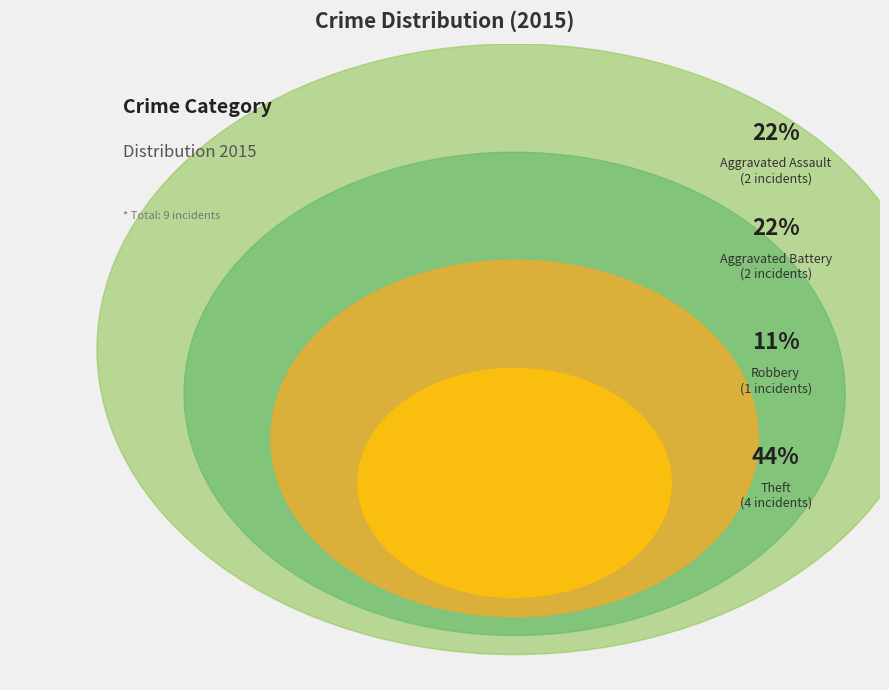

Is there any slice that represents more than half of the pie?

No